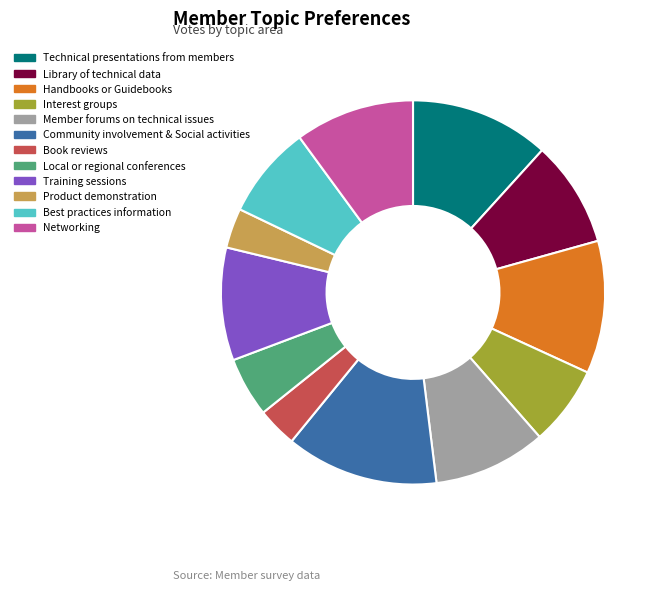

Approximately how many times larger is the value at Networking compared to Local or regional conferences?

2.0